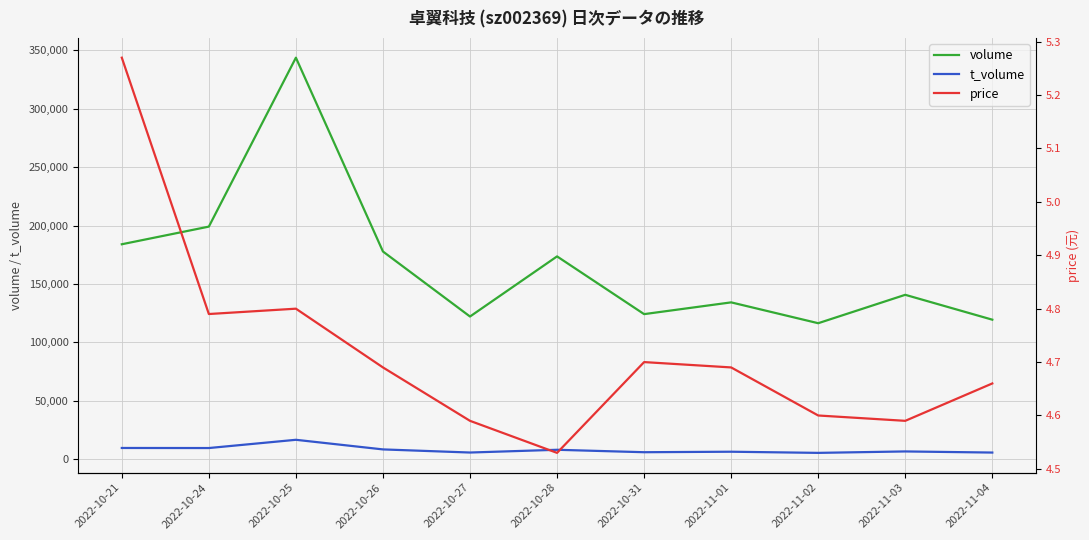

What is the difference between the highest and lowest values at 2022-10-27?

122083.4